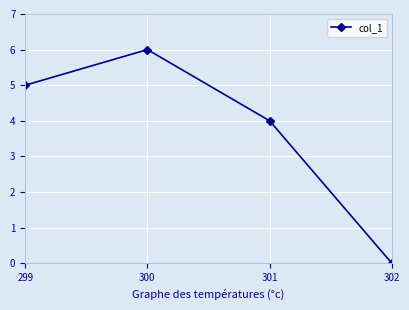

Does the chart have visible grid lines?

Yes